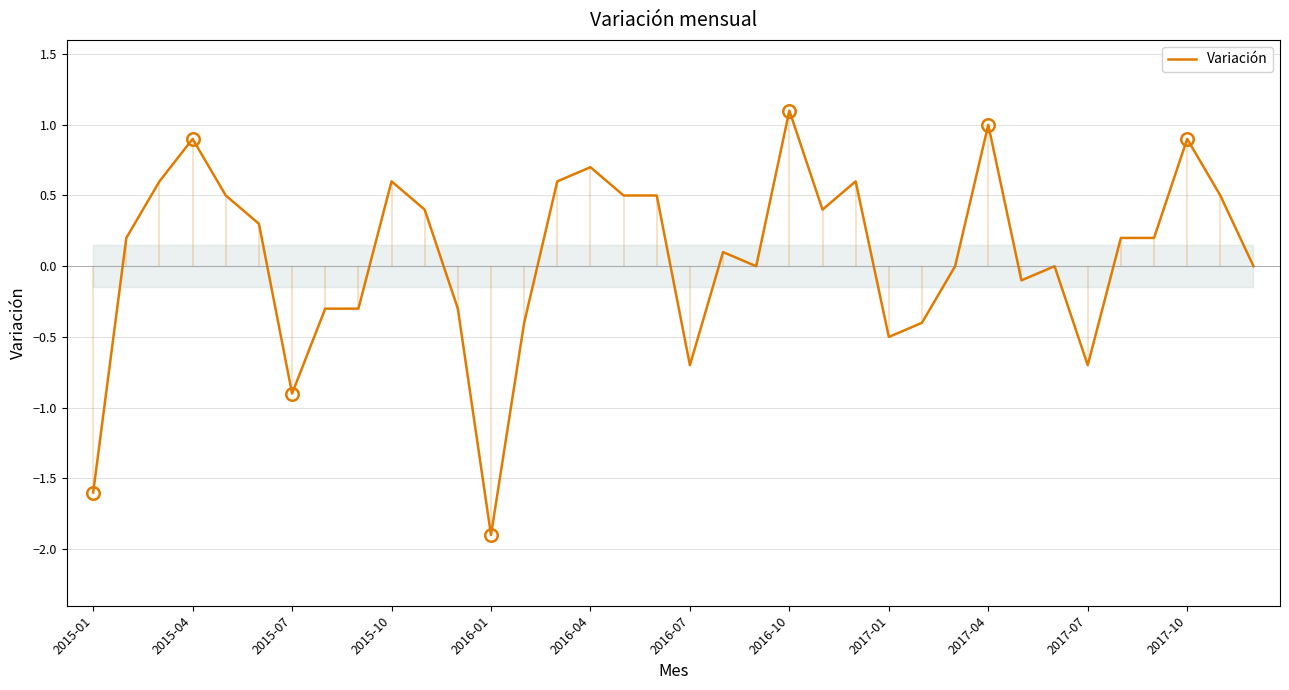

What is the maximum value for Variación?

1.1